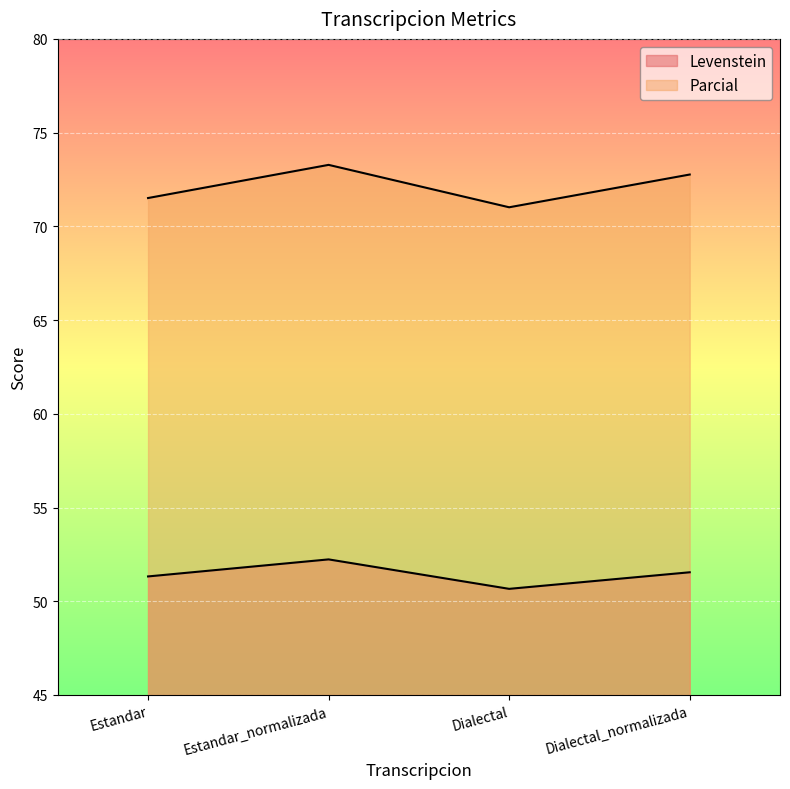

Which series changed the most between Estandar and Estandar_normalizada?

Parcial